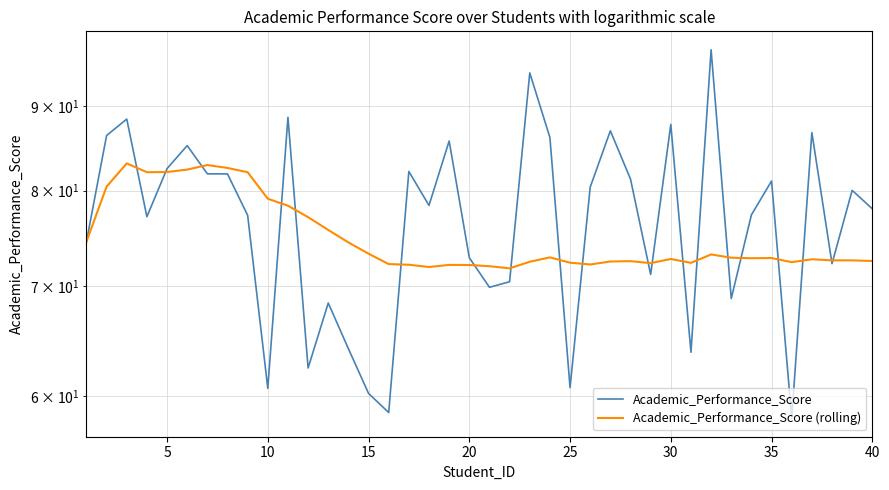

List the series in order of their overall mean, lowest first.

Academic_Performance_Score (rolling), Academic_Performance_Score